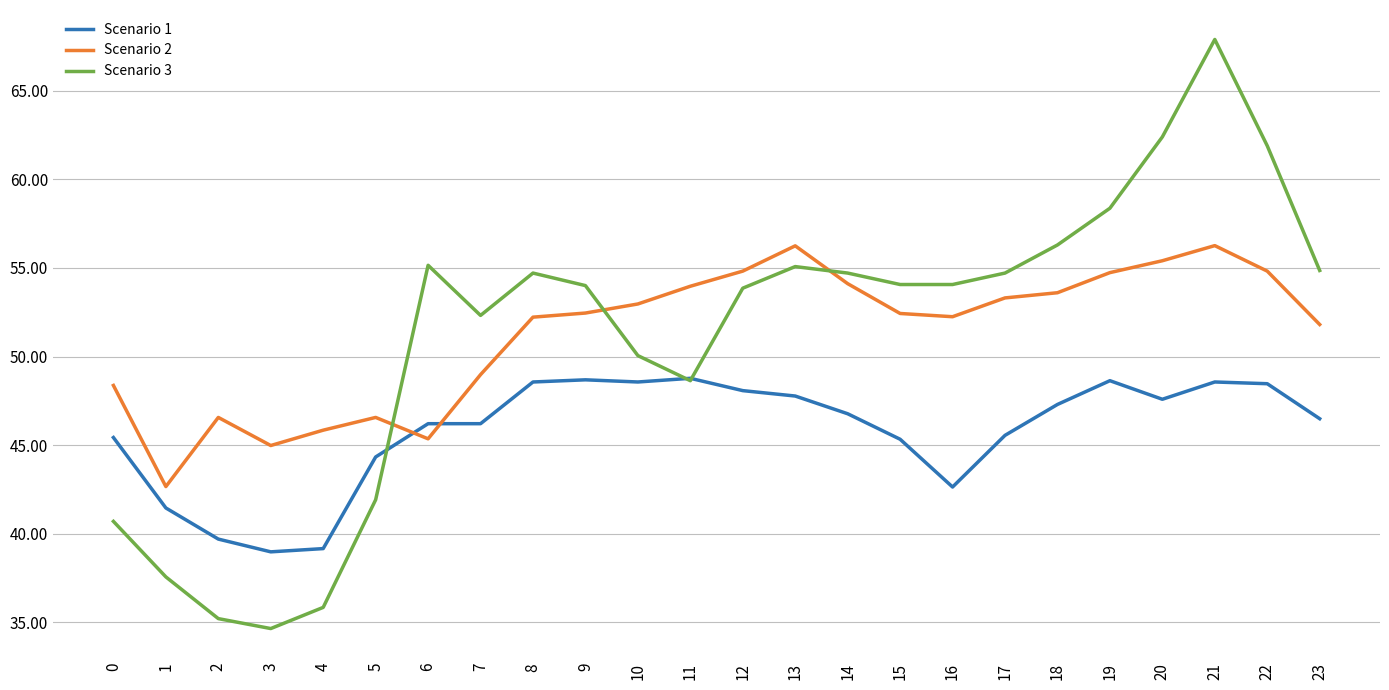

The Scenario 1 series shows 42.6 at 16. True or false?

True